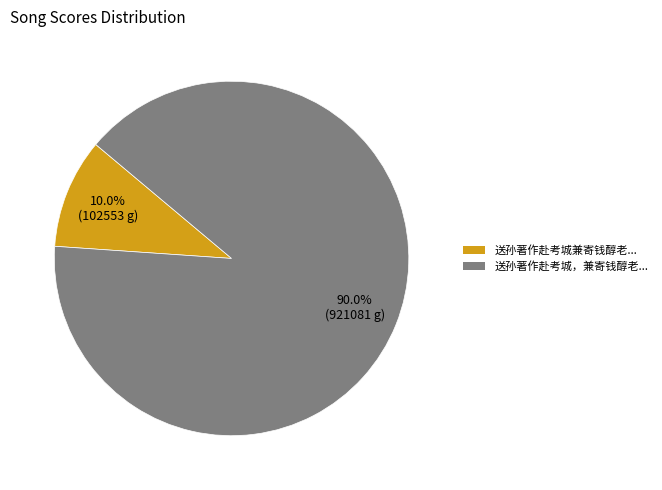

Does any single category account for the majority?

Yes